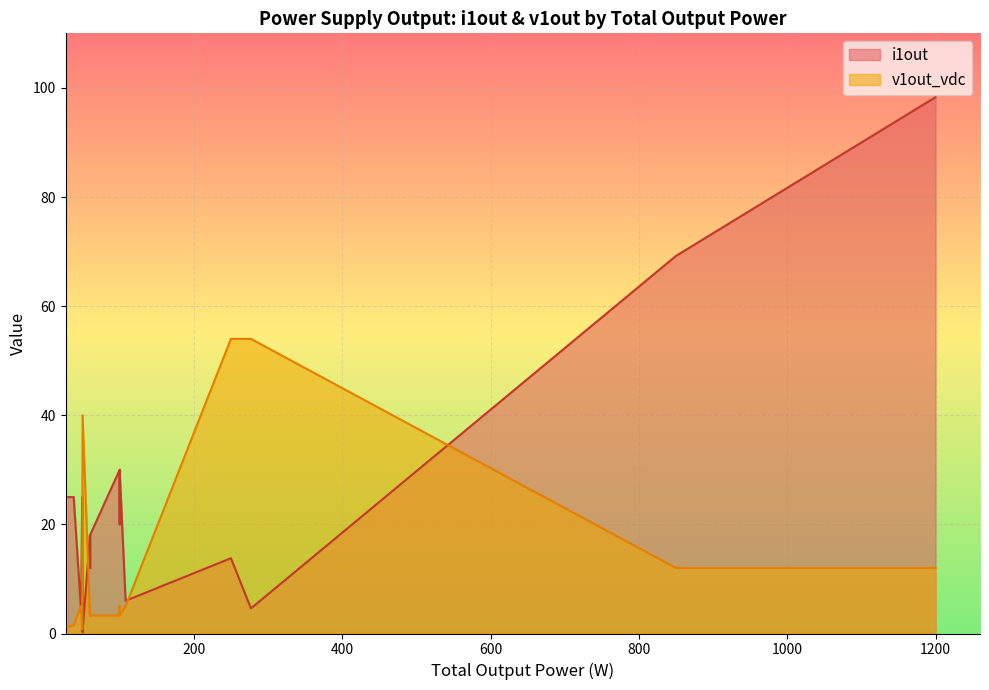

At which label does i1out reach its minimum?

50